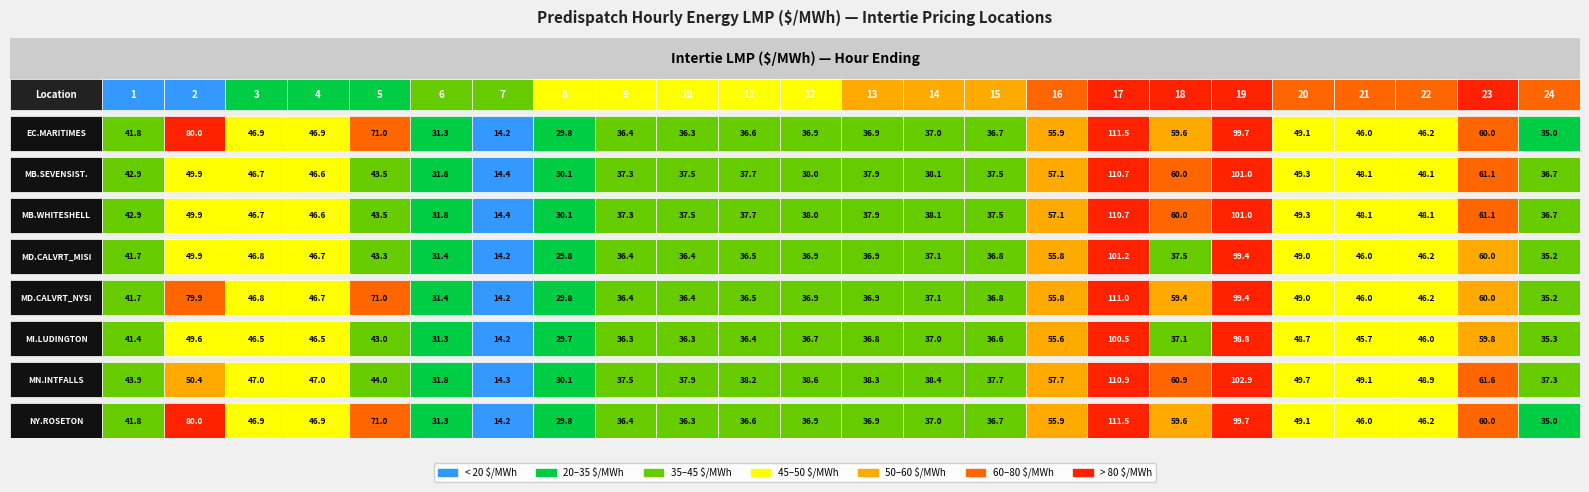

At how many categories does at least one series exceed 57?

7